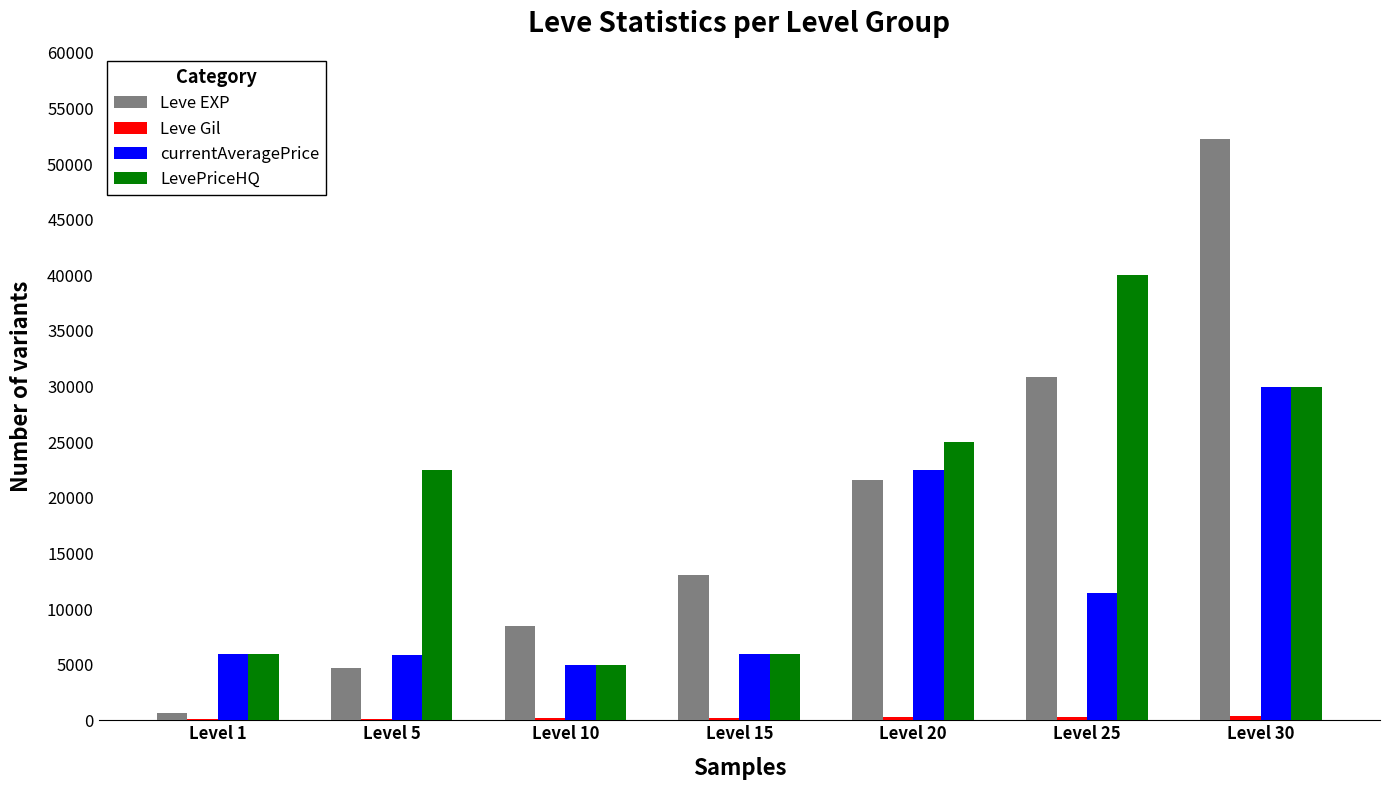

What is the sum of the Leve EXP values at Level 15 and Level 20?

34640